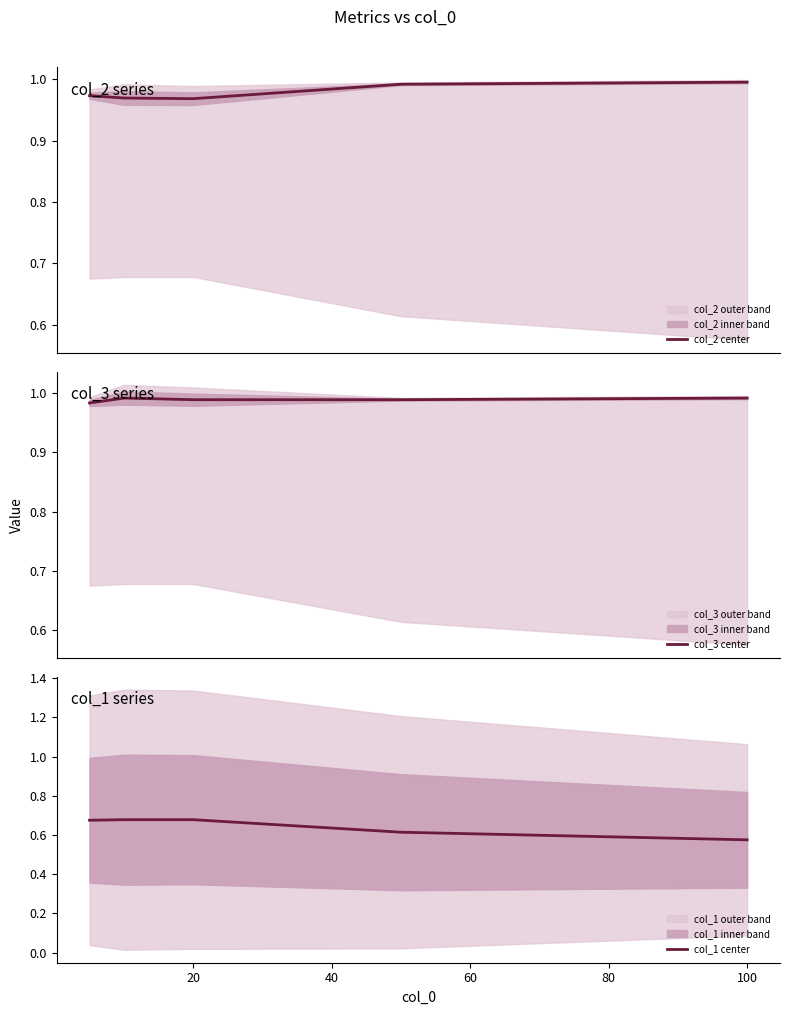

At which label is col_1 center closest to 0?

100